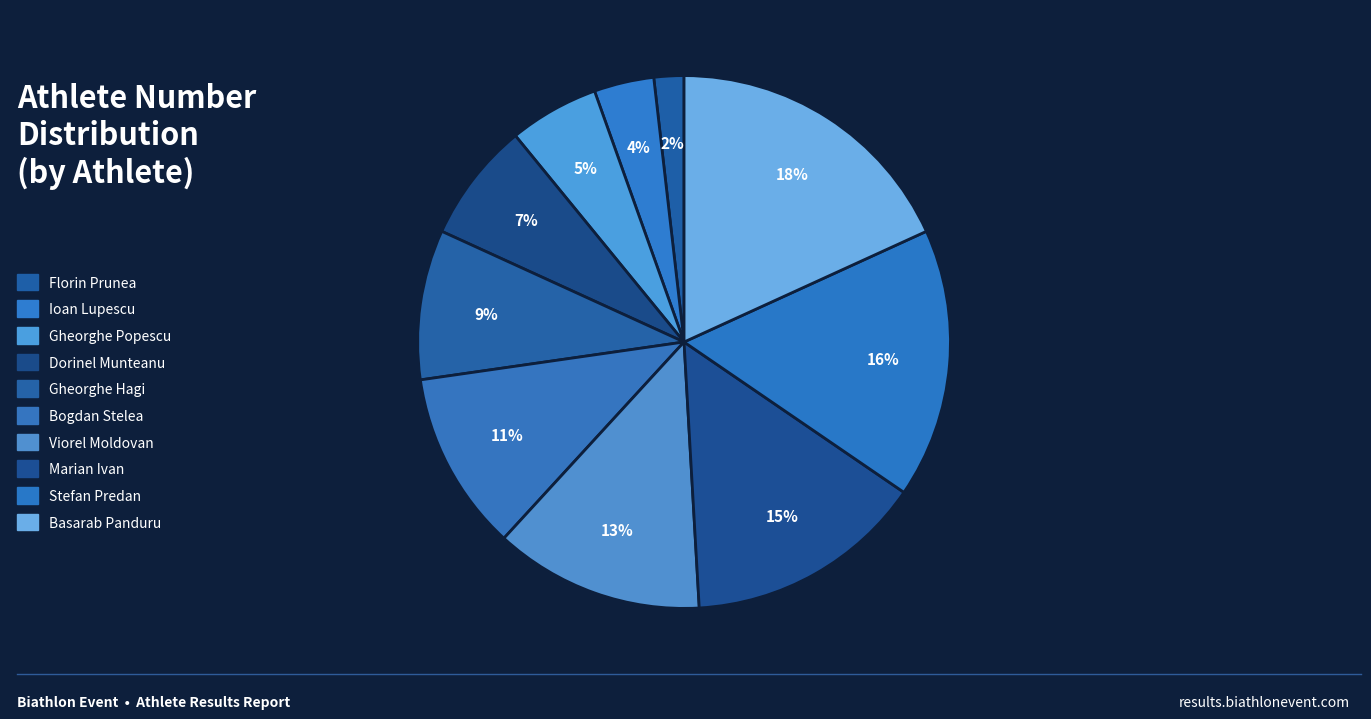

To the nearest percent, what is the difference between the largest and smallest slice percentages?

16%